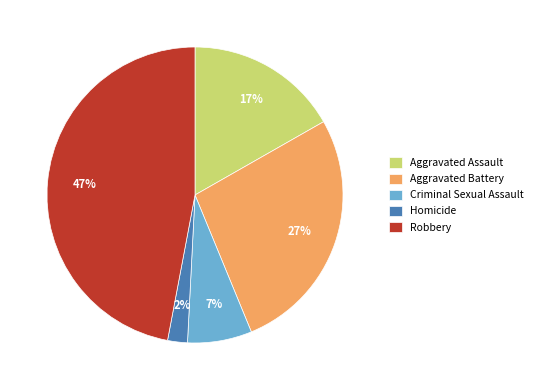

To the nearest percent, what is the difference between the largest and smallest slice percentages?

45%